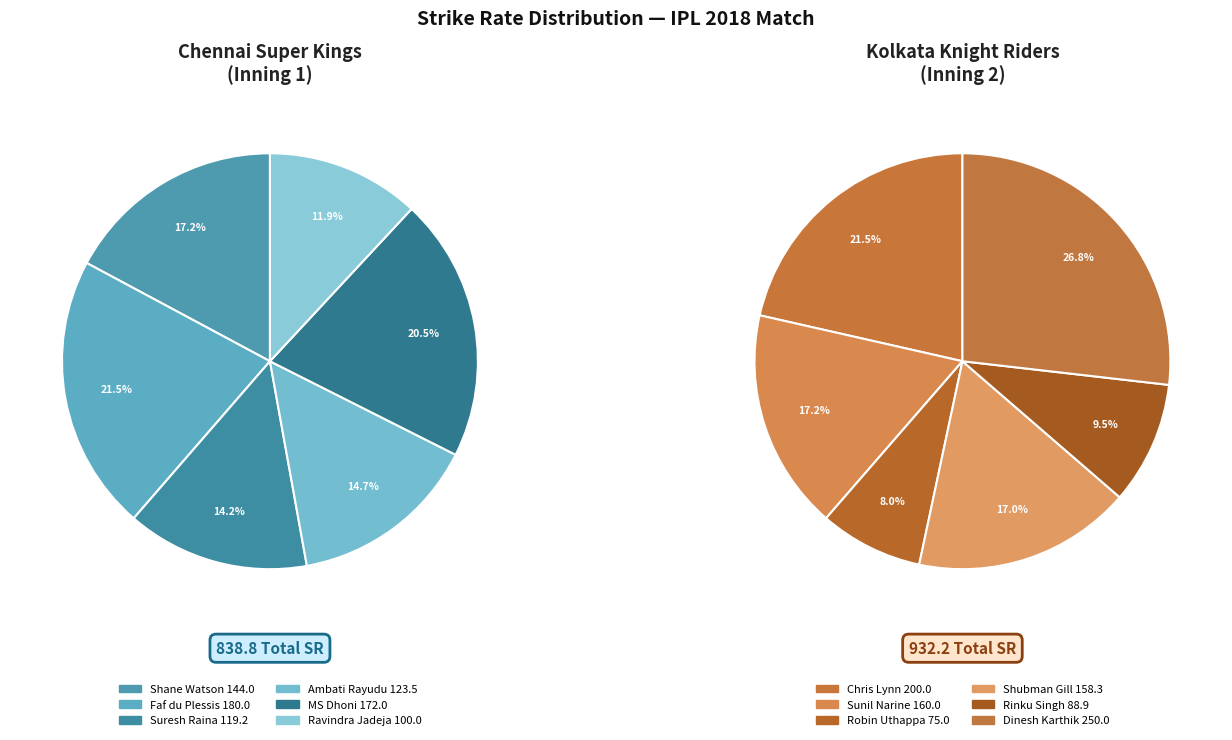

How many slices are in this pie chart?

12